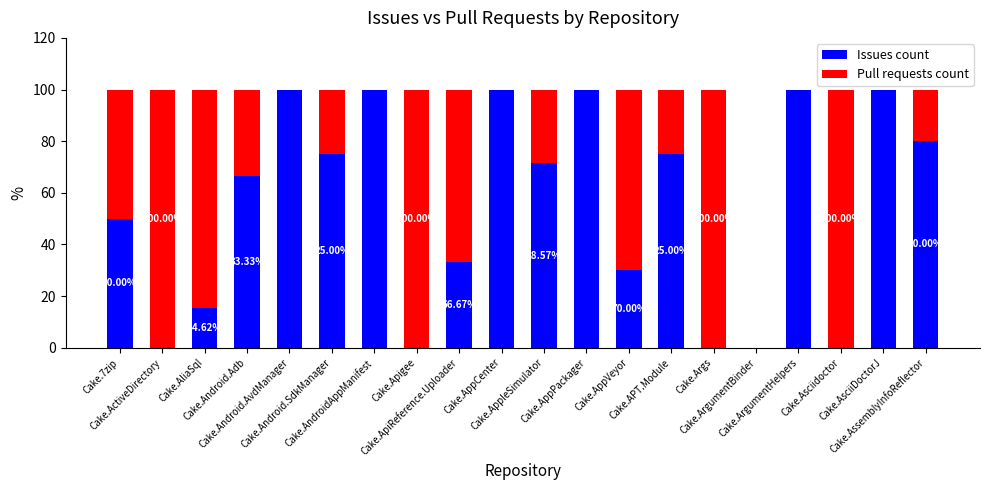

What is the sum of all Issues count values?

1096.8